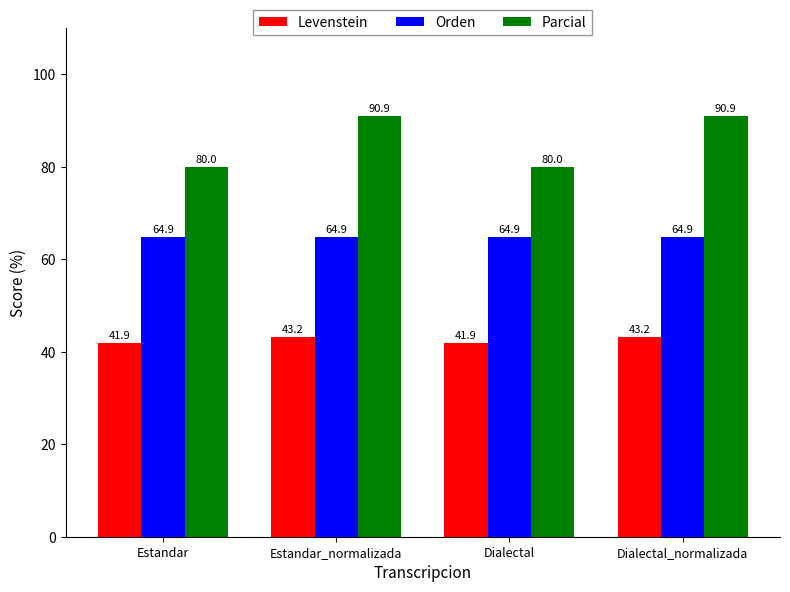

Reading left to right, transcribe all the data shown in this chart.

Levenstein: 41.9	43.2	41.9	43.2
Orden: 64.9	64.9	64.9	64.9
Parcial: 80.0	90.9	80.0	90.9